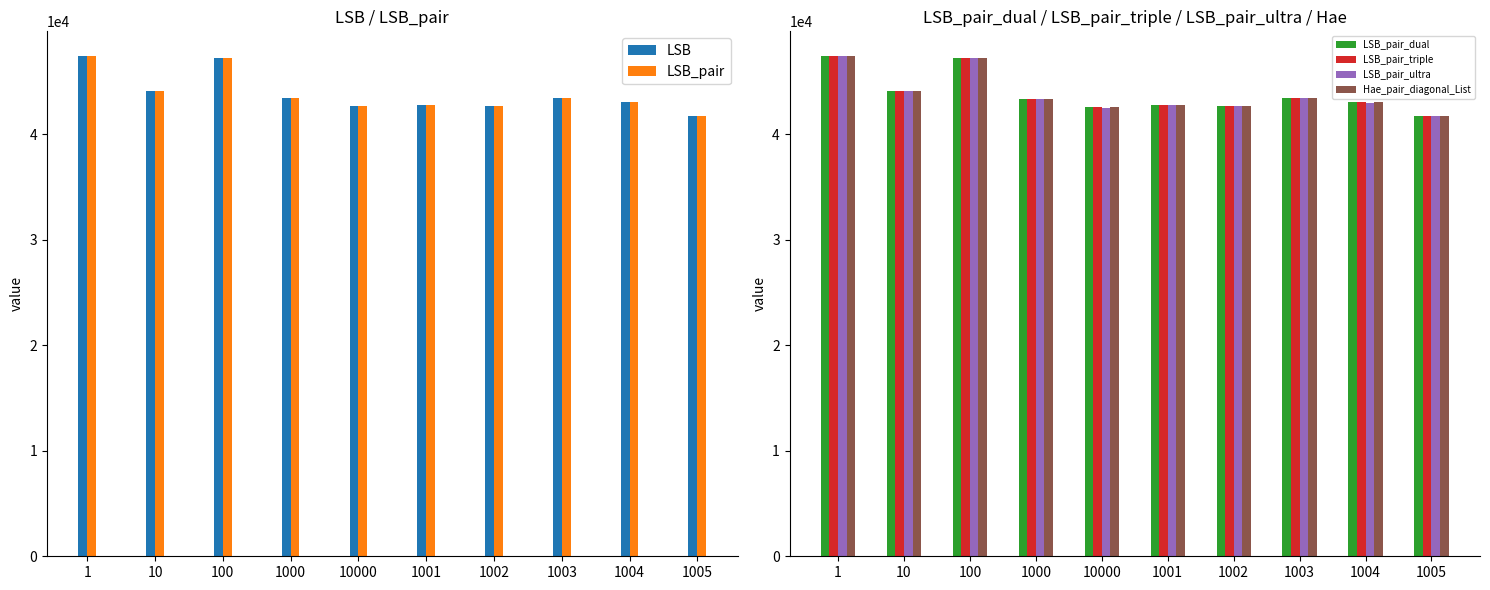

List the labels in order of LSB value, smallest first.

1005, 1002, 10000, 1001, 1004, 1003, 1000, 10, 100, 1